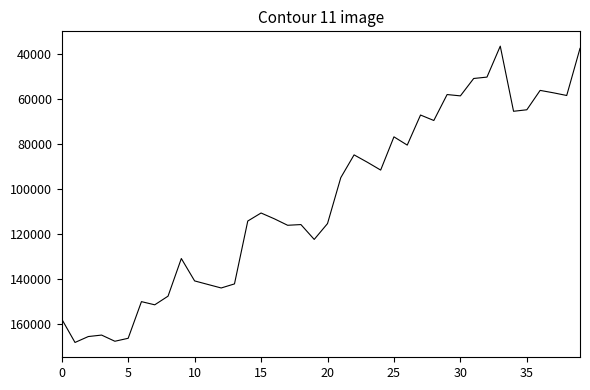

What is the difference between the maximum and minimum values?

131516.7